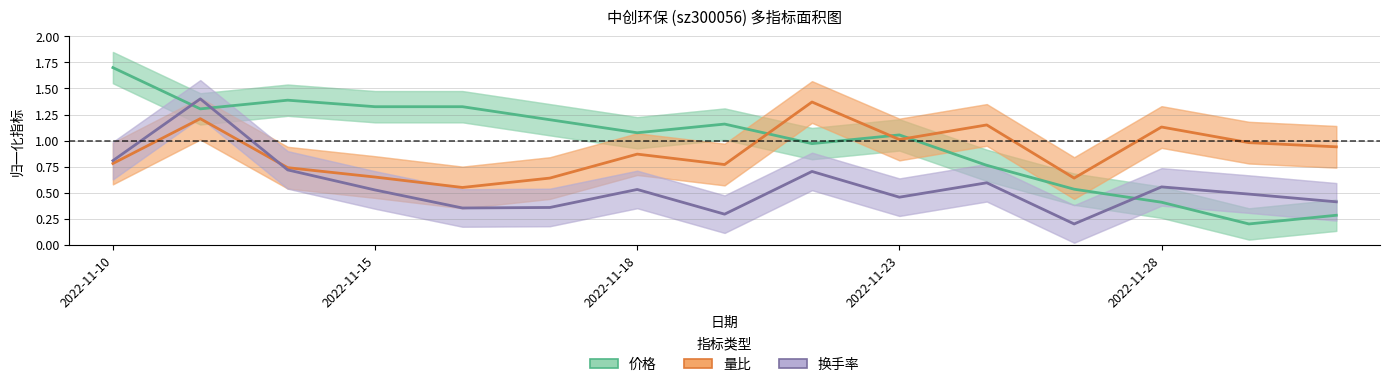

Reading left to right, transcribe all the data shown in this chart.

价格: 1.7	1.3	1.4	1.3	1.3	1.2	1.1	1.2	1.0	1.1	0.8	0.5	0.4	0.2	0.3
量比: 0.8	1.2	0.7	0.7	0.6	0.6	0.9	0.8	1.4	1.0	1.1	0.6	1.1	1.0	0.9
换手率: 0.8	1.4	0.7	0.5	0.4	0.4	0.5	0.3	0.7	0.5	0.6	0.2	0.6	0.5	0.4